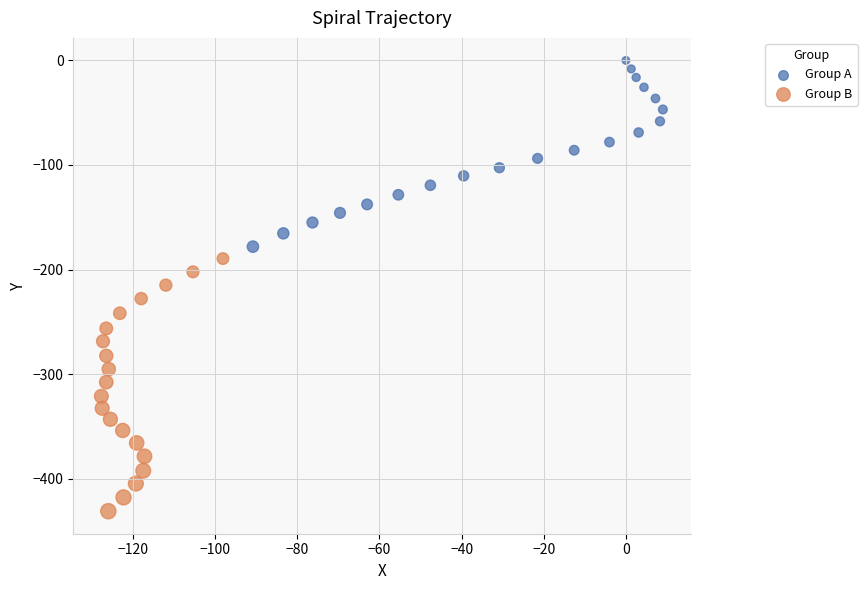

Which series reaches the minimum Y coordinate?

Group B